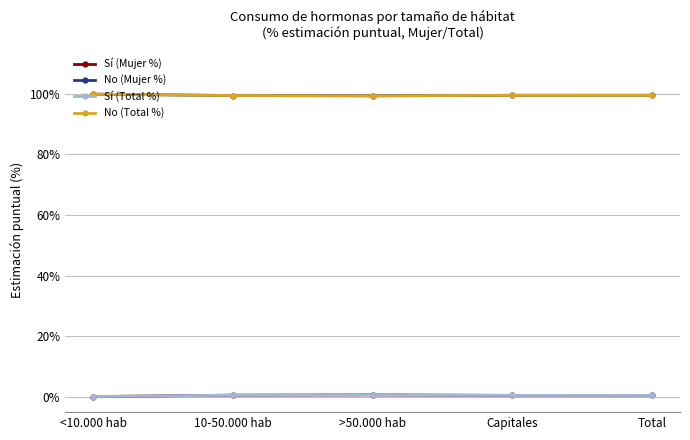

Rank the series by their maximum value, from highest to lowest.

No (Mujer %), No (Total %), Sí (Mujer %), Sí (Total %)